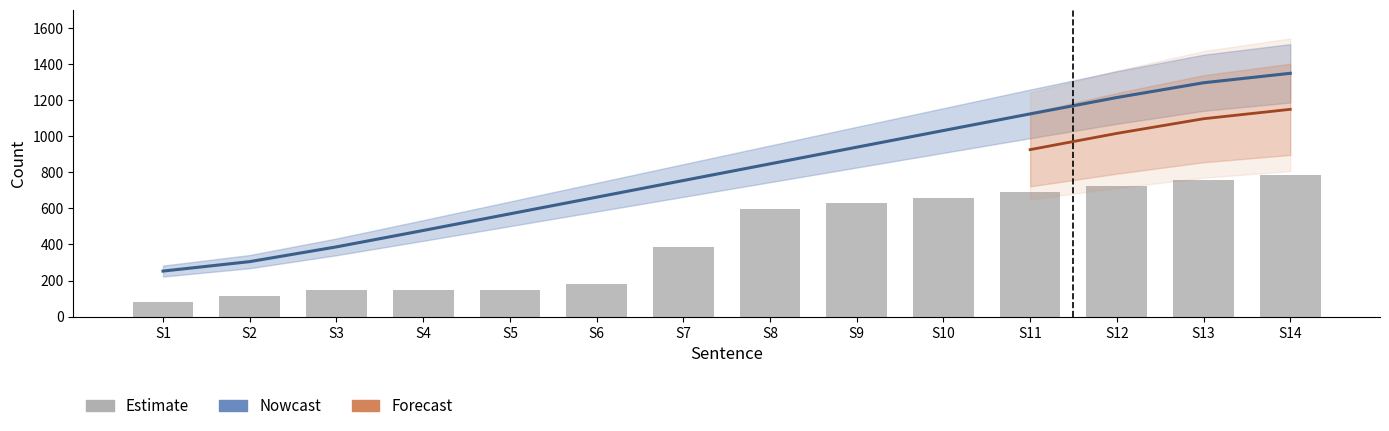

Is it true that the value at S2 is 115.2?

True